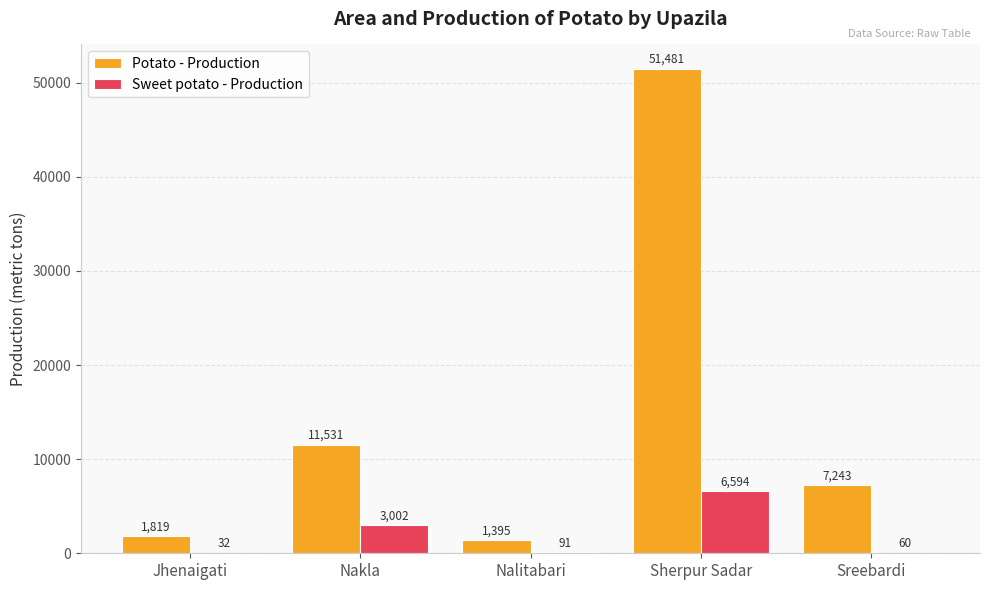

How many data points does each series have?

5